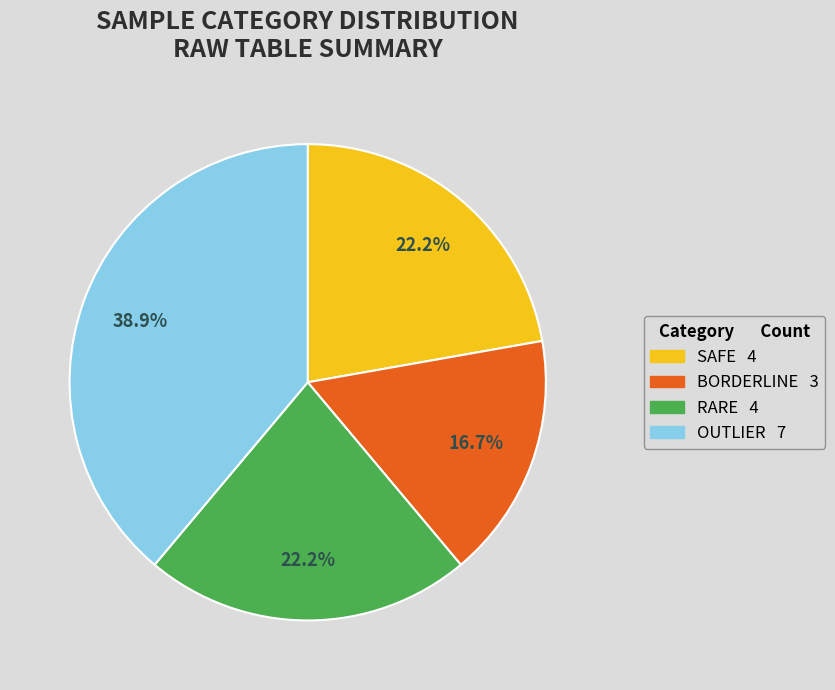

How much of the chart is everything except BORDERLINE?

83.3%